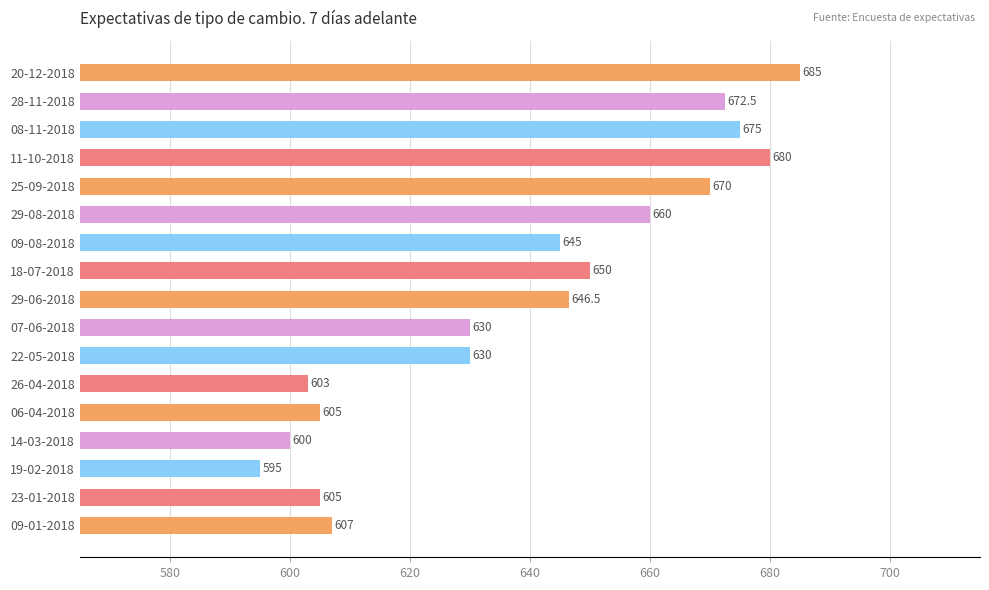

What is the maximum value shown in the chart?

685.0